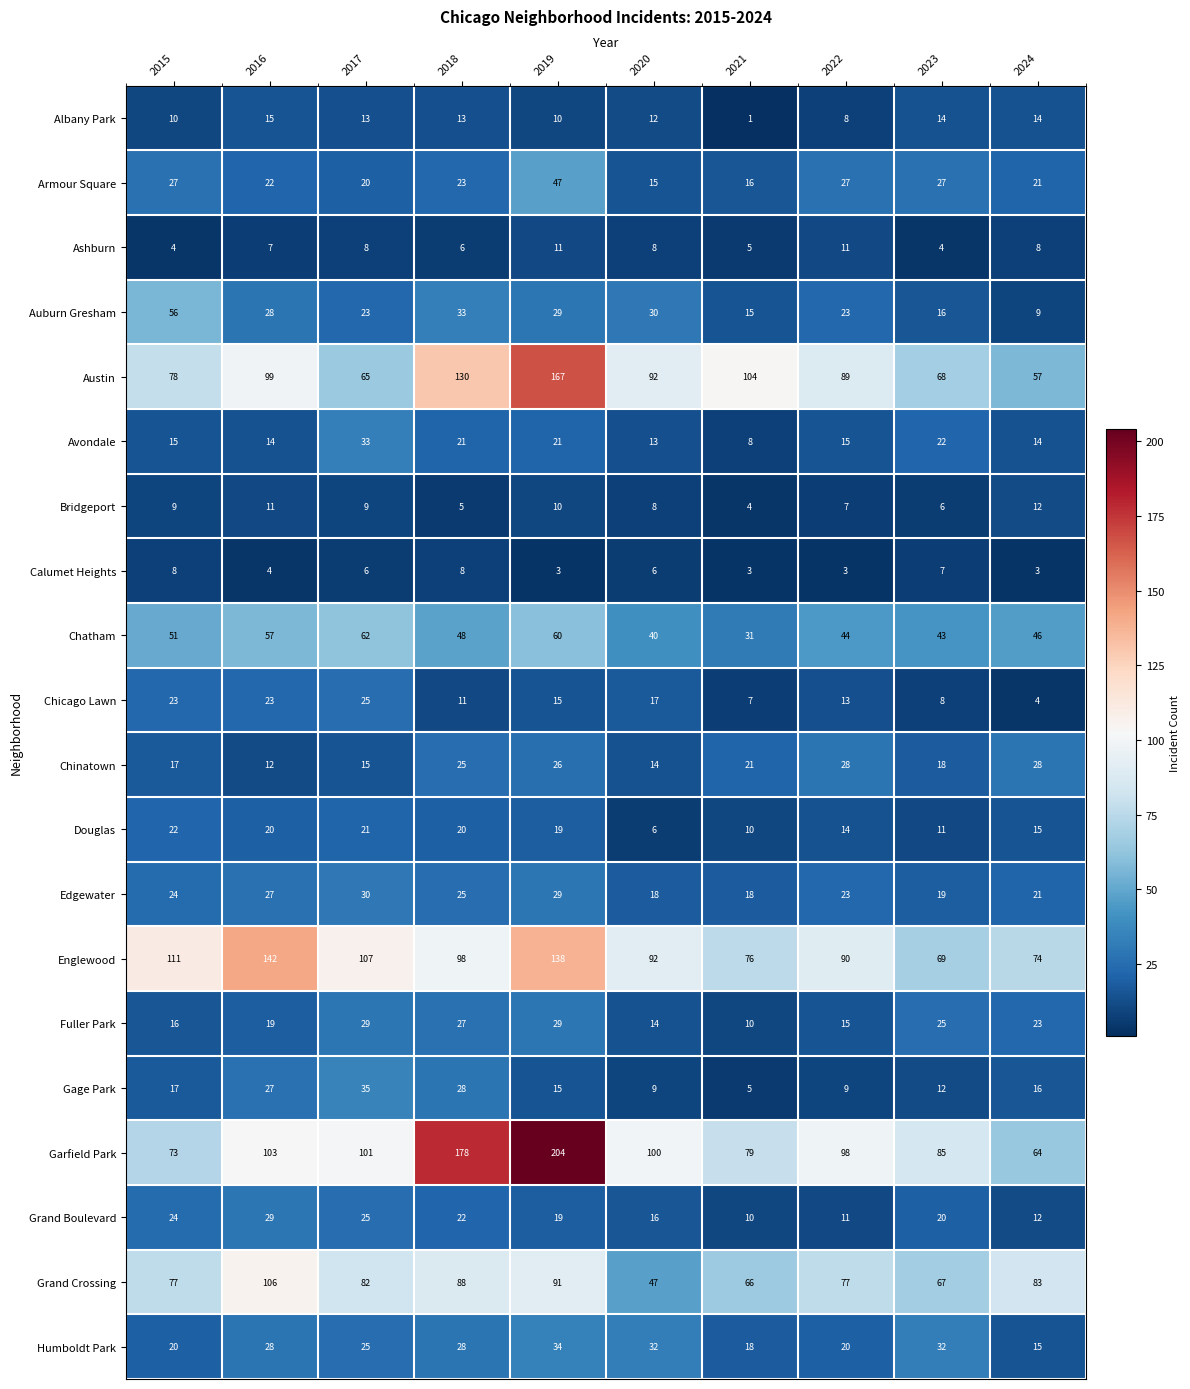

Rank the categories by Grand Boulevard value from highest to lowest.

2016, 2017, 2015, 2018, 2023, 2019, 2020, 2024, 2022, 2021